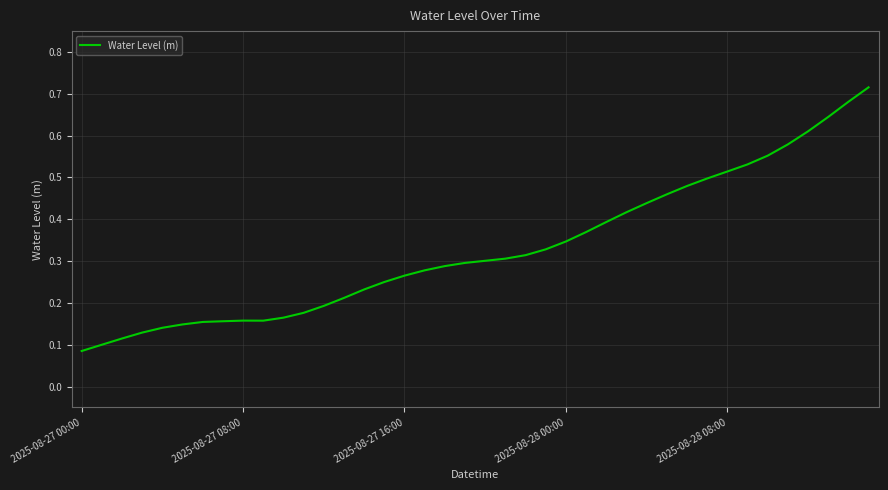

How many lines are shown in the chart?

1